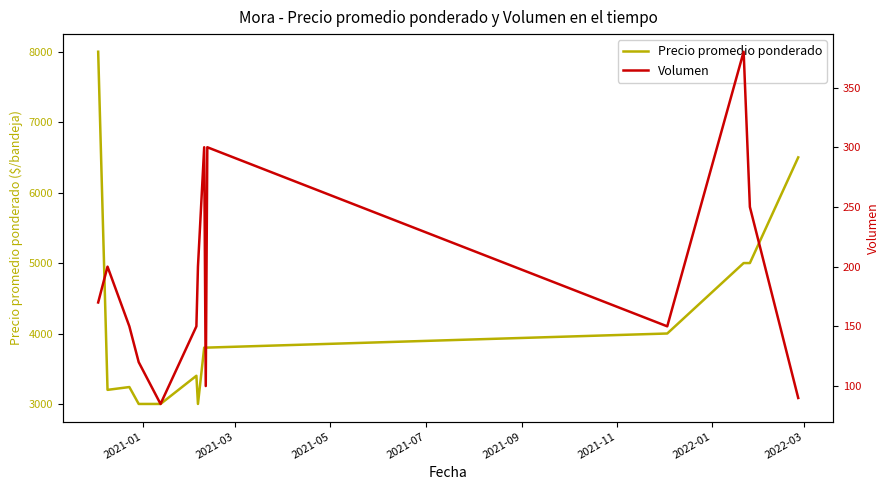

At how many categories does at least one series exceed 5492?

2